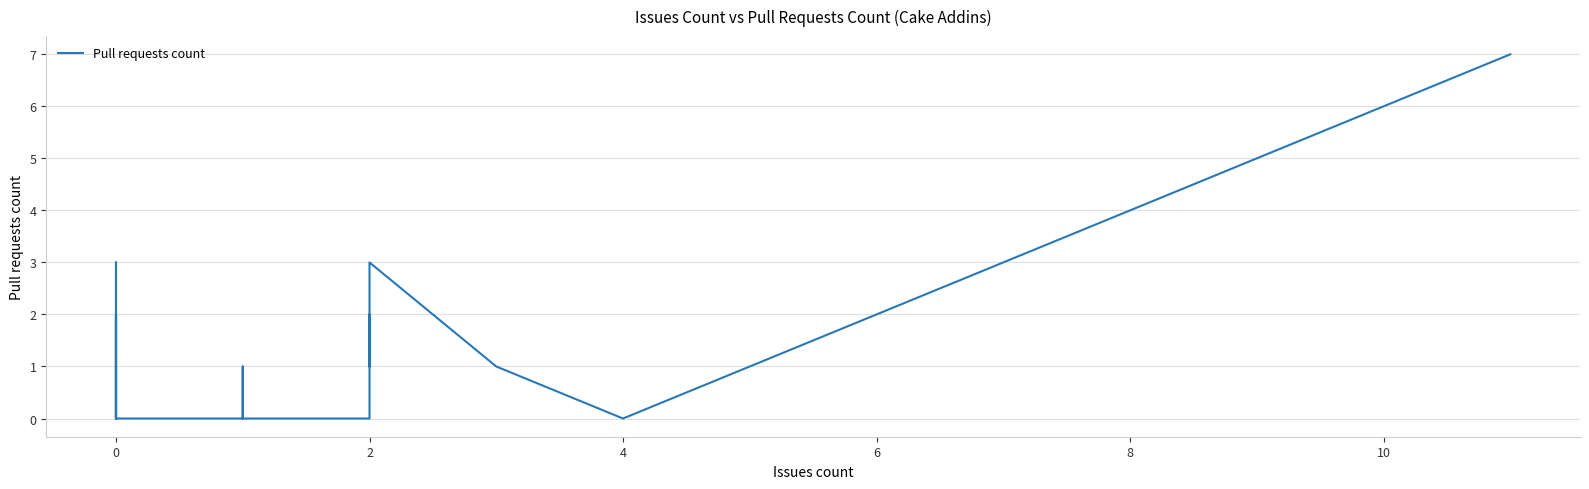

Reading left to right, extract all data points from this chart.

1	2	0	0	0	2	0	0	0	1	1	0	0	0	0	0	0	0	0	0	0	3	0	0	0	0	0	1	1	0	0	2	1	1	2	3	1	1	0	7